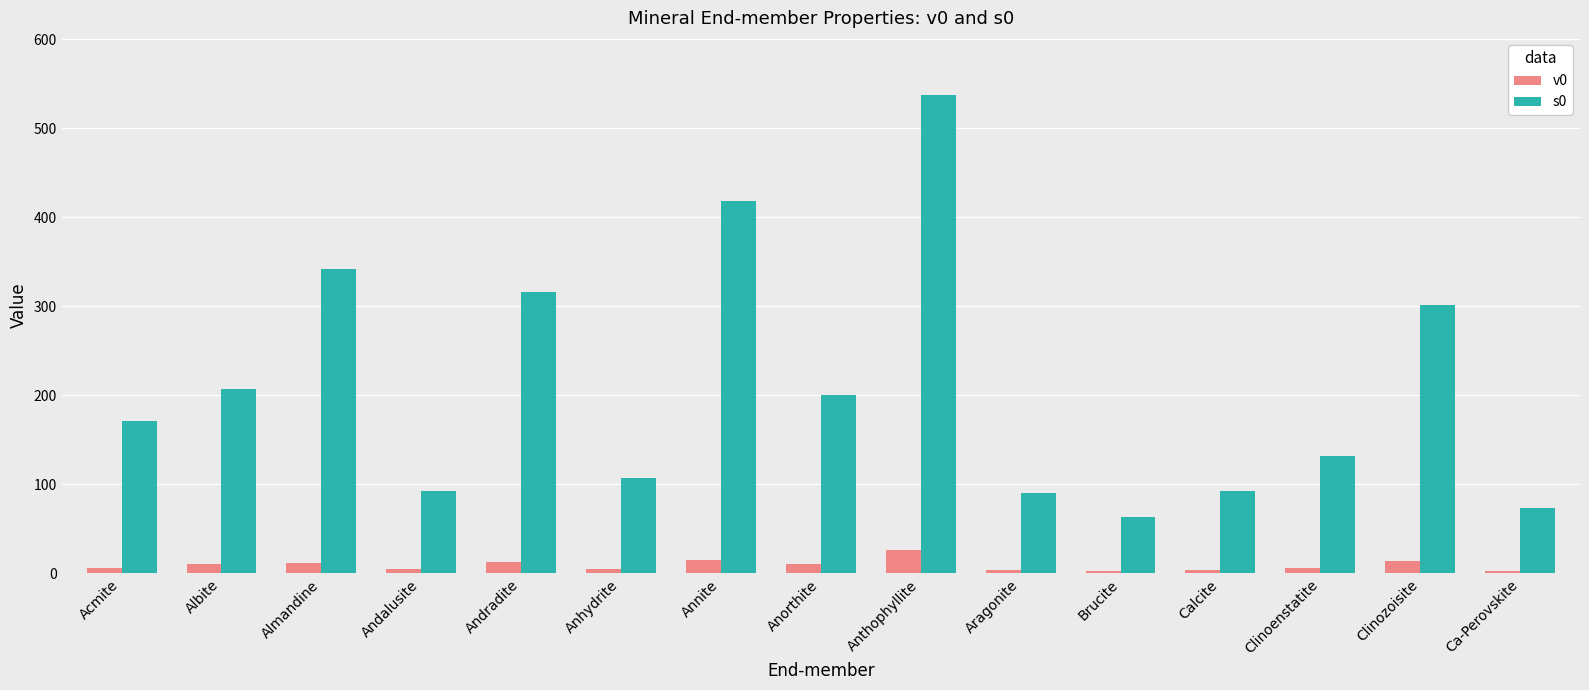

Is it true that s0 equals 45.2 at Ca-Perovskite?

False